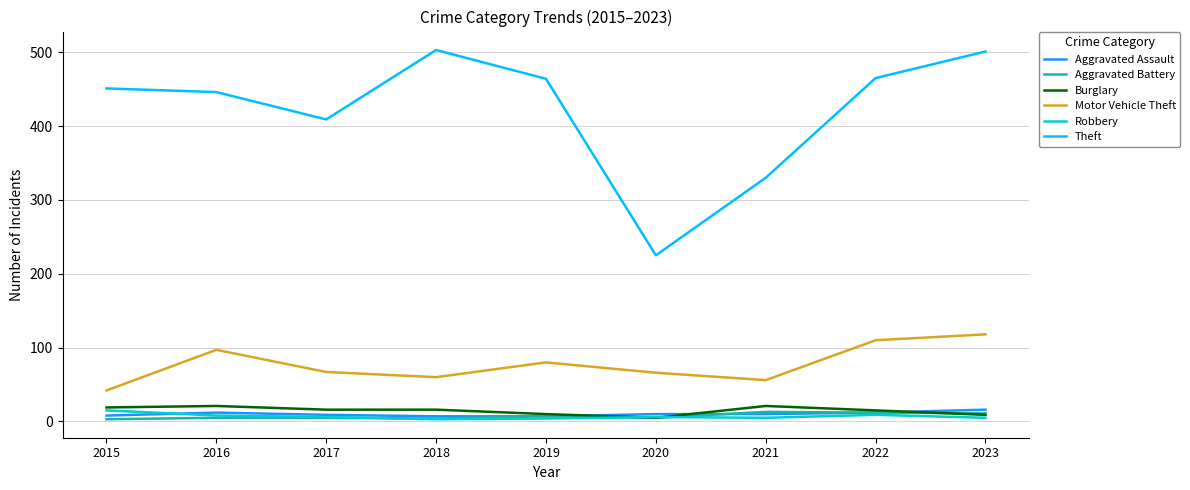

Where does the Motor Vehicle Theft series first go above 67?

2016